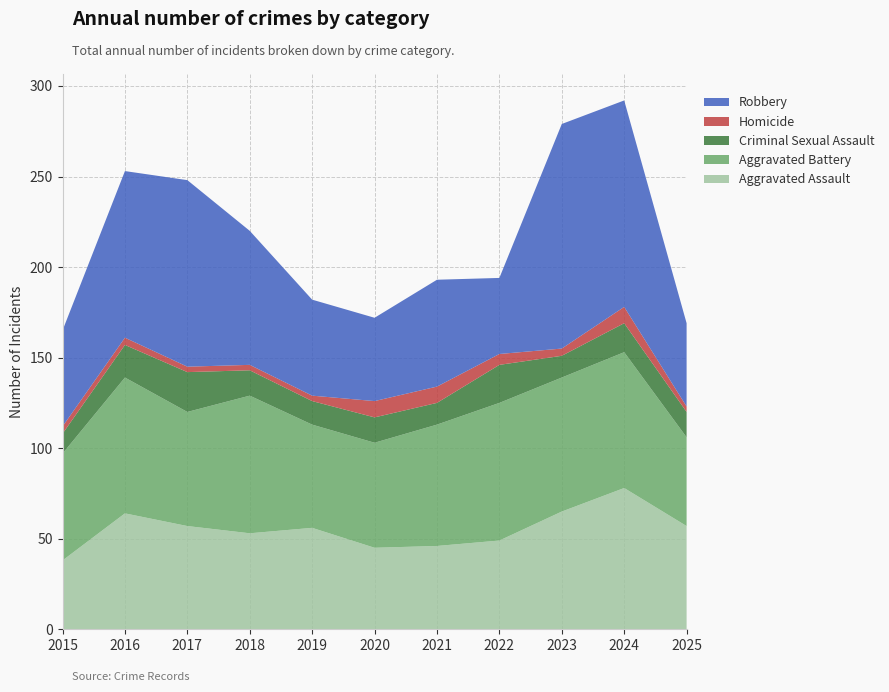

Reading right to left, what are all the values shown in this chart?

Aggravated Assault: 2025=57	2024=78	2023=65	2022=49	2021=46	2020=45	2019=56	2018=53	2017=57	2016=64	2015=38
Aggravated Battery: 2025=49	2024=75	2023=74	2022=76	2021=67	2020=58	2019=57	2018=76	2017=63	2016=75	2015=59
Criminal Sexual Assault: 2025=14	2024=16	2023=12	2022=21	2021=12	2020=14	2019=13	2018=14	2017=22	2016=18	2015=11
Homicide: 2025=3	2024=9	2023=4	2022=6	2021=9	2020=9	2019=3	2018=3	2017=3	2016=4	2015=4
Robbery: 2025=46	2024=114	2023=124	2022=42	2021=59	2020=46	2019=53	2018=74	2017=103	2016=92	2015=53